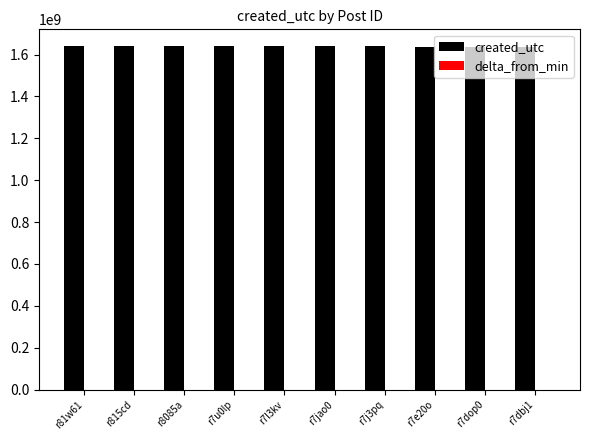

Which series has the largest total across all categories?

created_utc